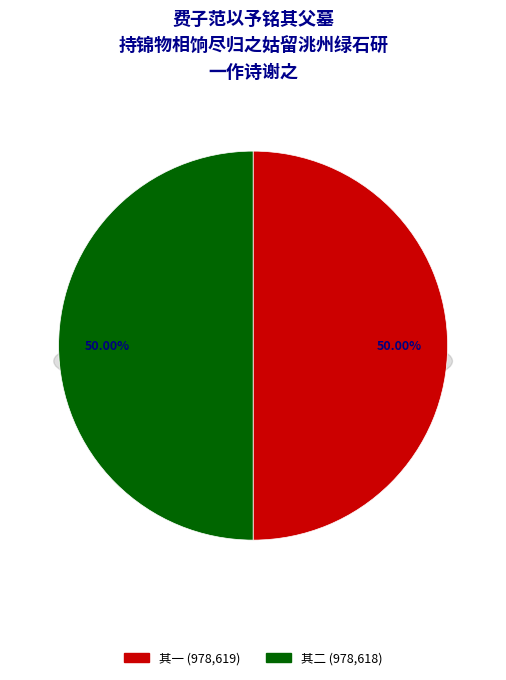

Which slice represents more than half of the pie?

费子范以予铭其父墓持锦物相饷尽归之姑留洮州绿石研一作诗谢之 其一